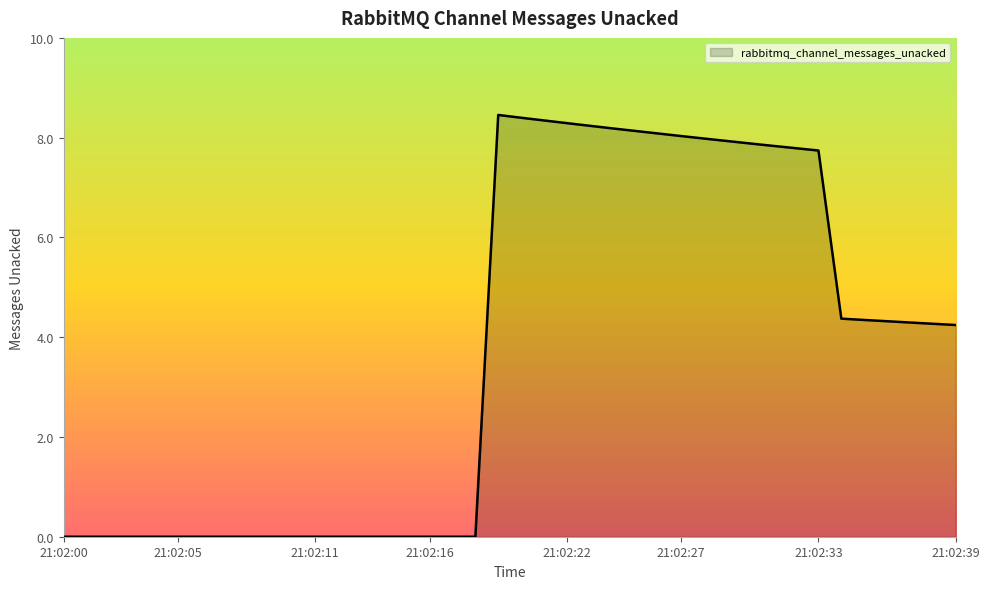

What is the difference between the maximum and minimum values?

8.5